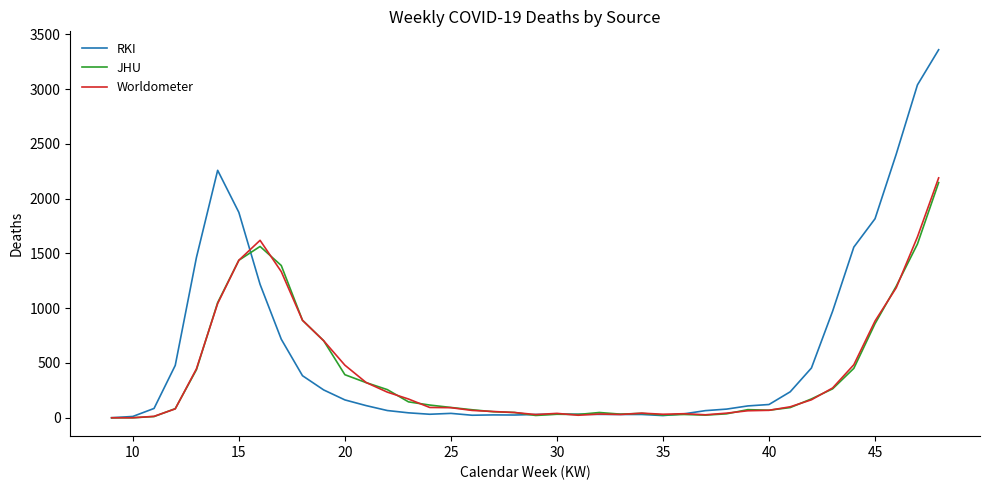

What is the average value of the RKI series?

593